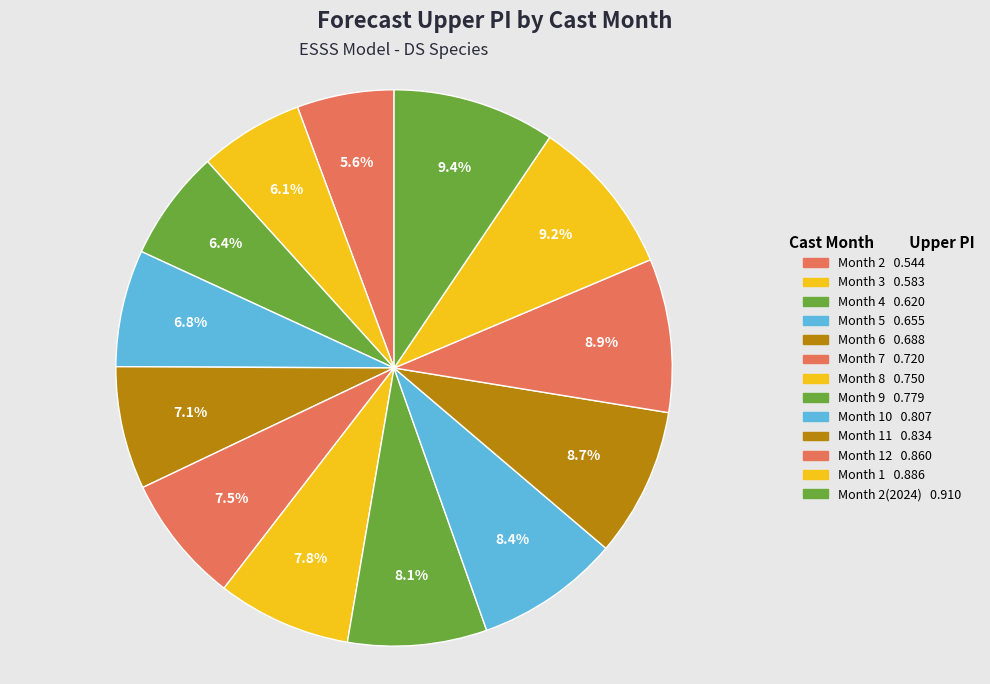

Which slice is the largest?

2(2024)